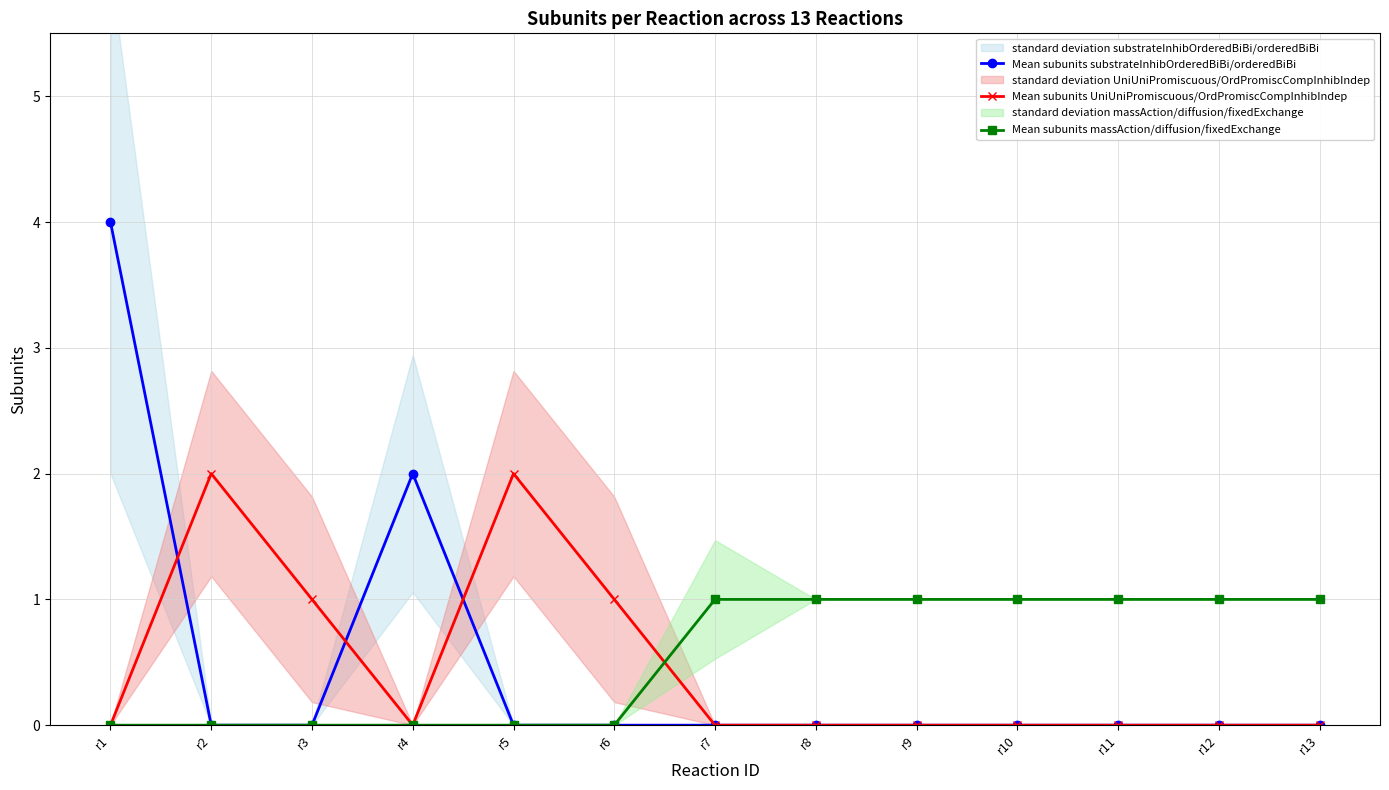

Is it true that Mean subunits substrateInhibOrderedBiBi/orderedBiBi equals 0 at r10?

True